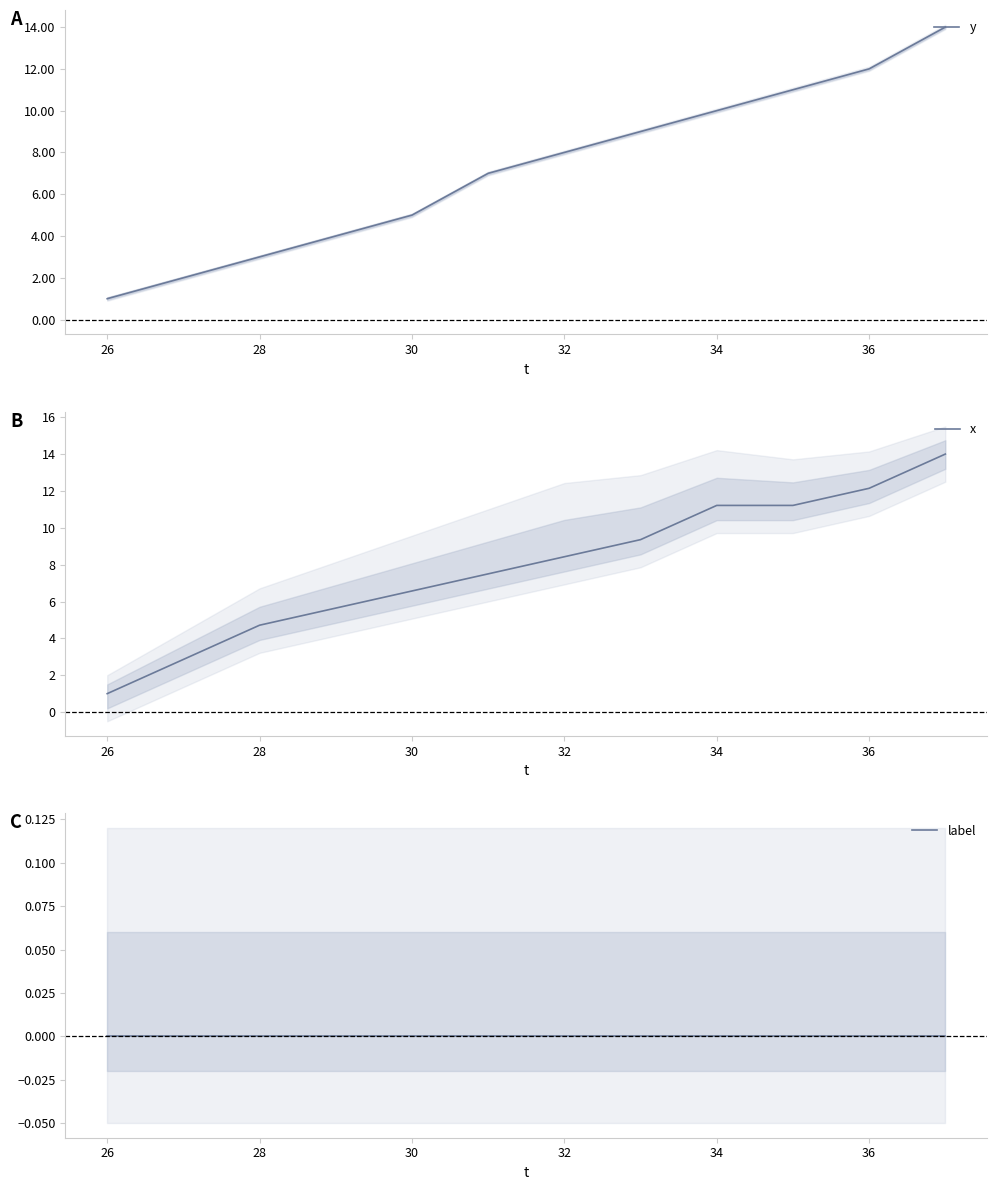

What is the maximum value for y?

14